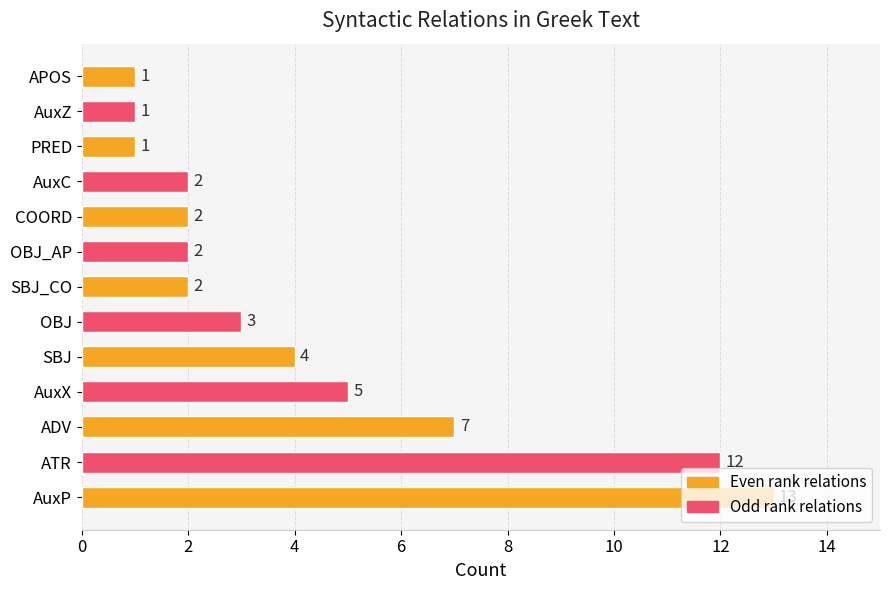

Which label corresponds to the largest value in the chart?

AuxP